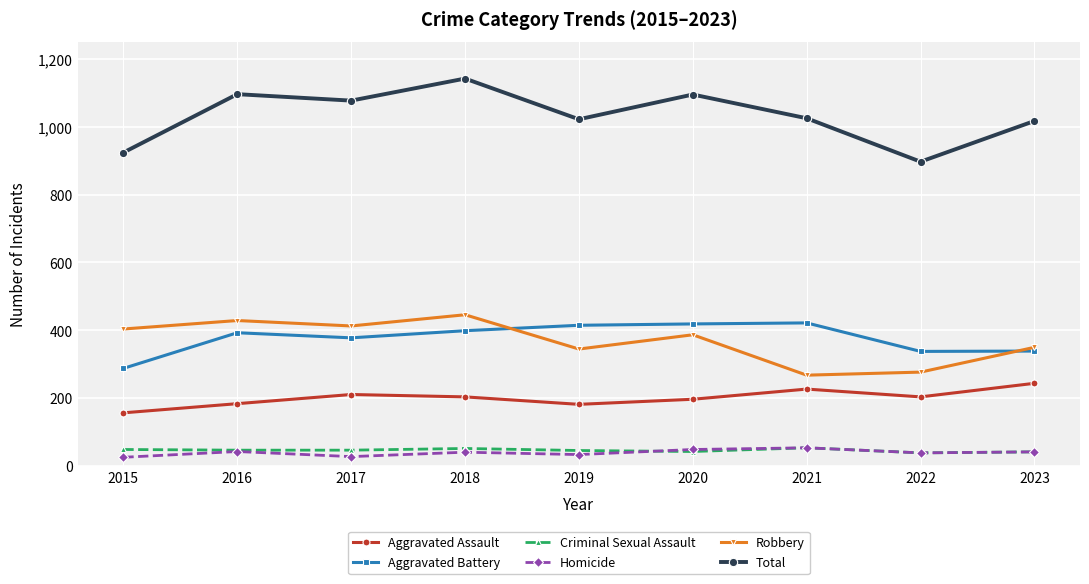

What are all the series names shown in the legend?

Aggravated Assault, Aggravated Battery, Criminal Sexual Assault, Homicide, Robbery, Total